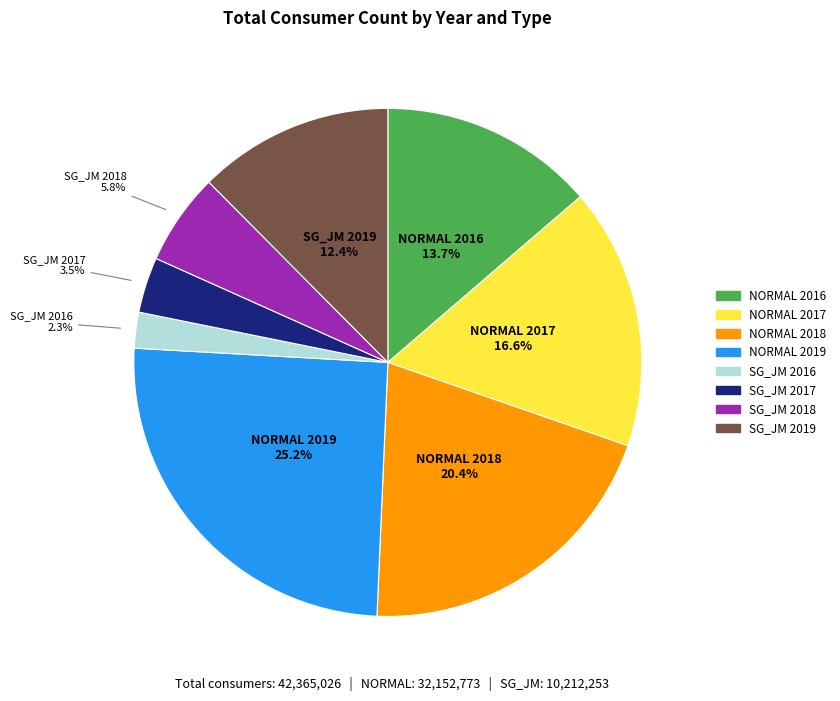

Count the number of slices in the pie.

8